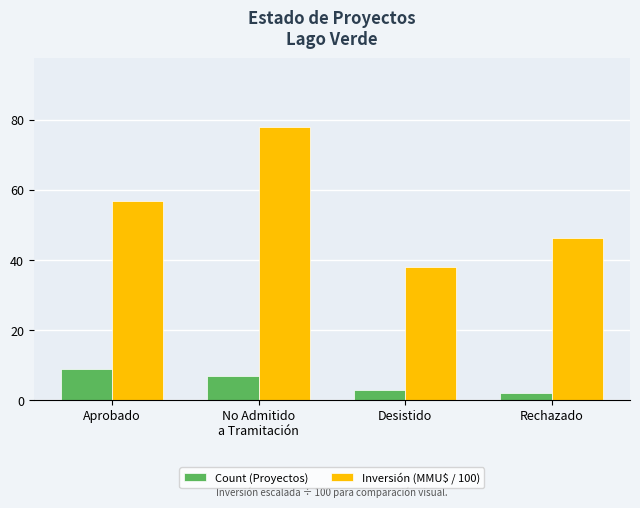

Is it true that Inversión (MMU$ / 100) equals 50.5 at Desistido?

False